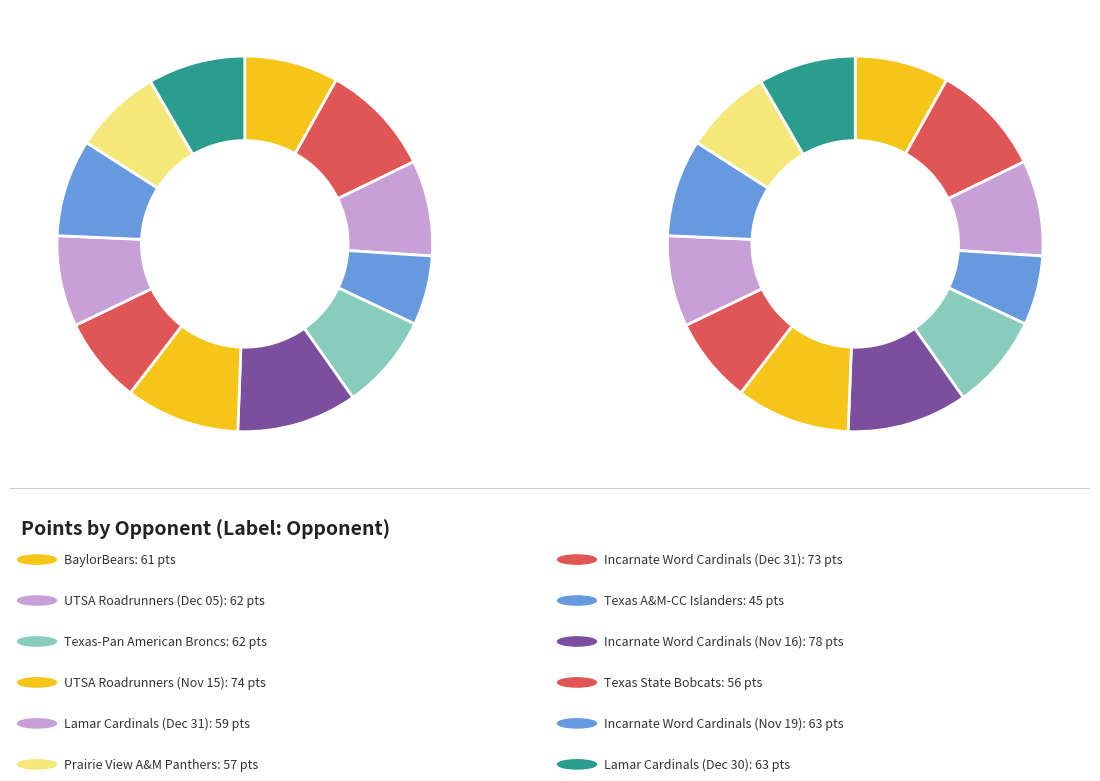

How many slices are in this pie chart?

12